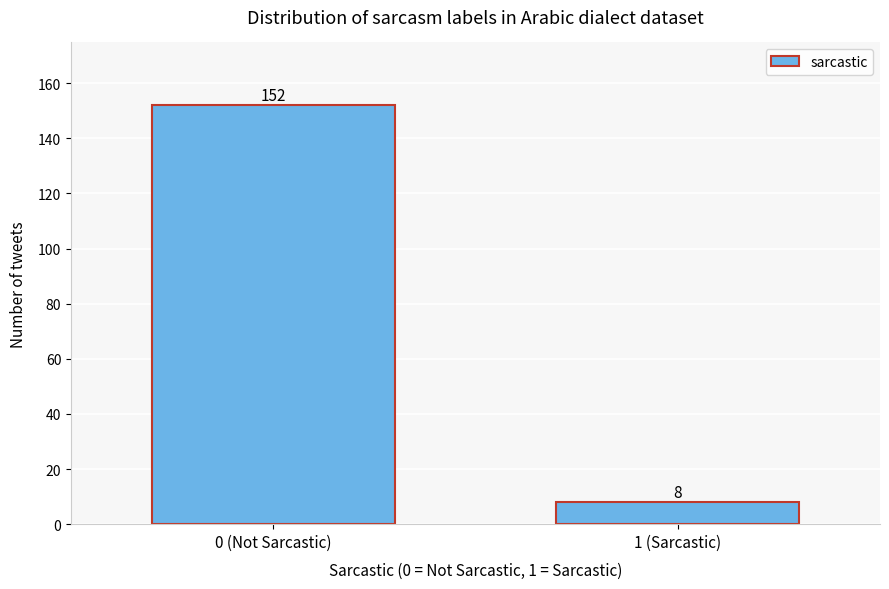

Reading left to right, list all the values displayed in this chart.

152	8